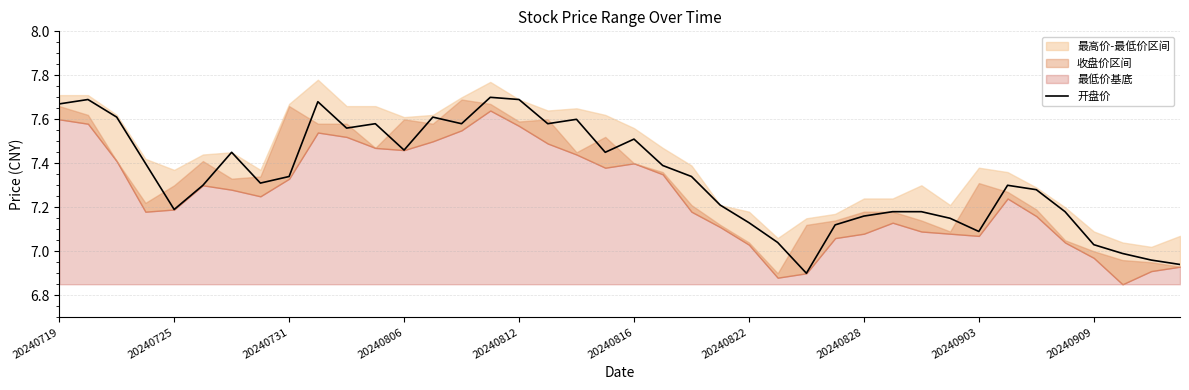

How many interior local valleys (lower than both neighbors) does the data have?

9